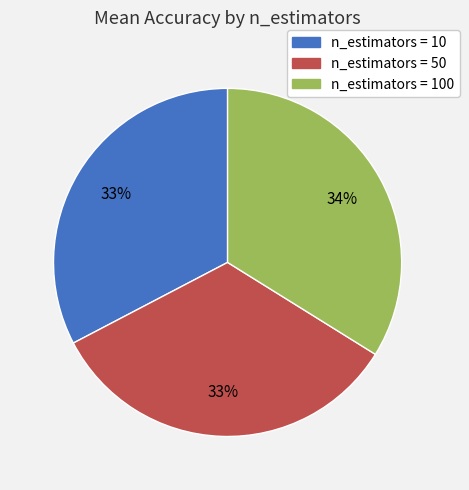

Is there a majority slice in this chart?

No